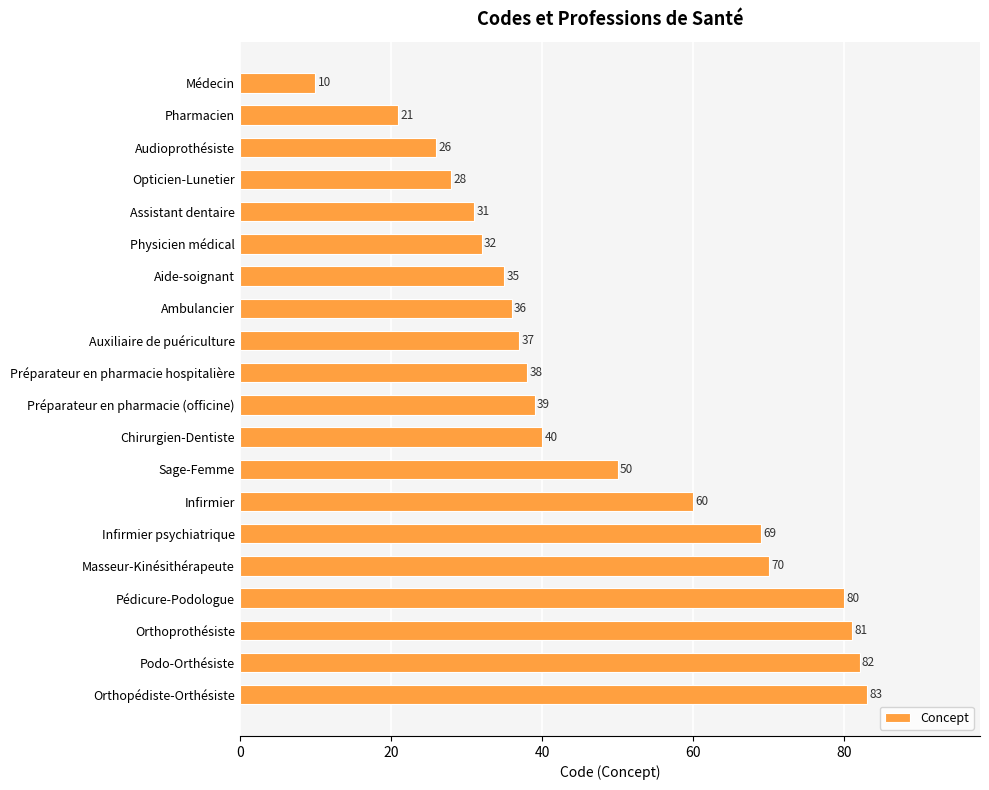

Reading top to bottom, transcribe all the data shown in this chart.

10	21	26	28	31	32	35	36	37	38	39	40	50	60	69	70	80	81	82	83